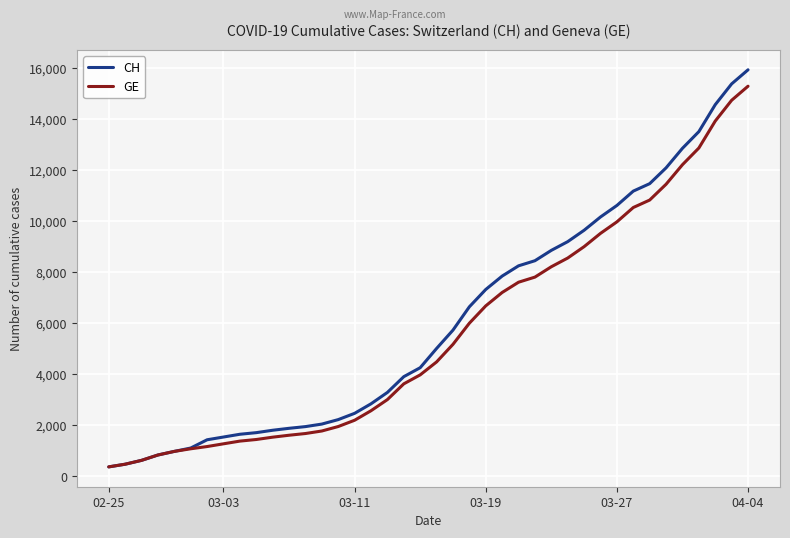

What is the smallest value displayed?

375